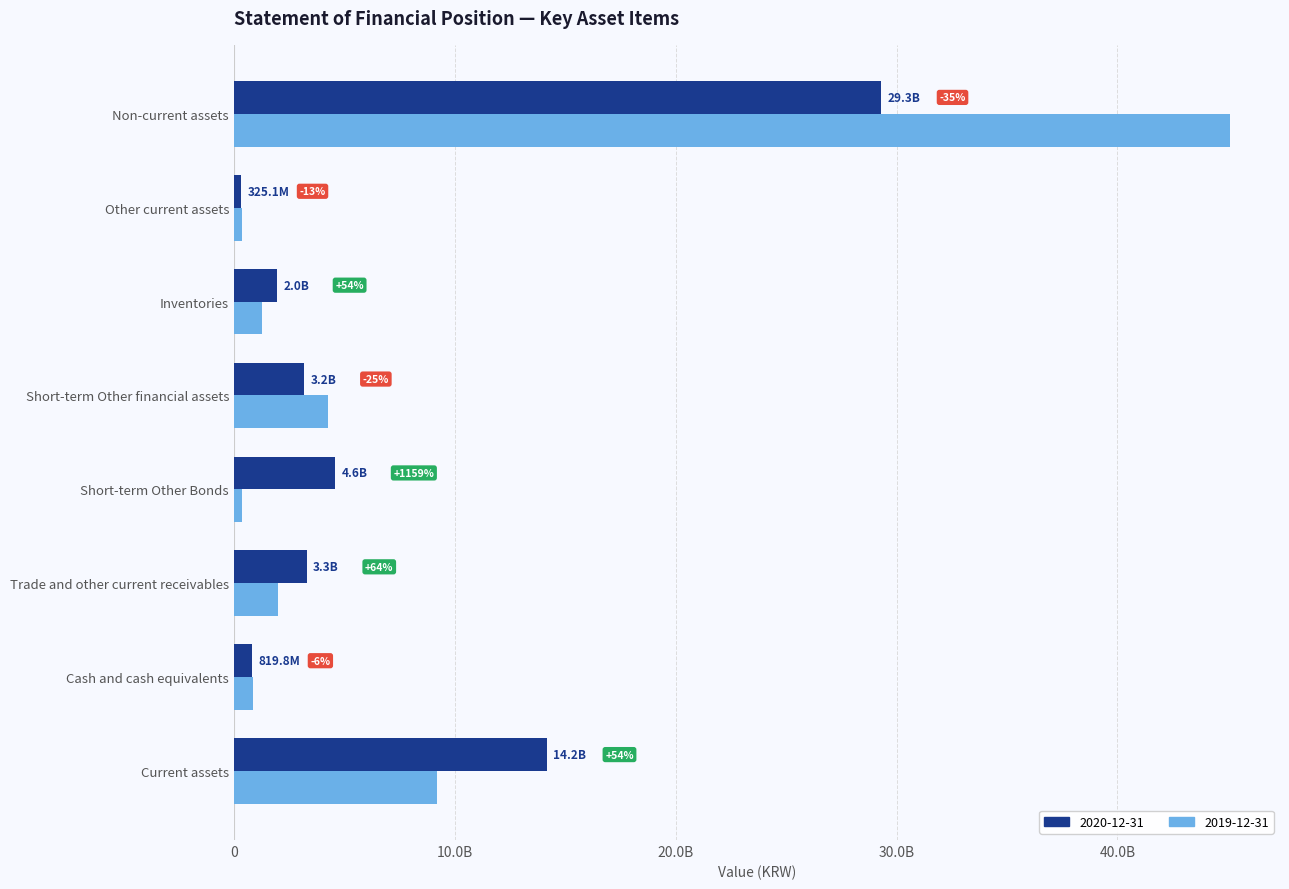

Rank the series at Trade and other current receivables from highest to lowest value.

2020-12-31, 2019-12-31